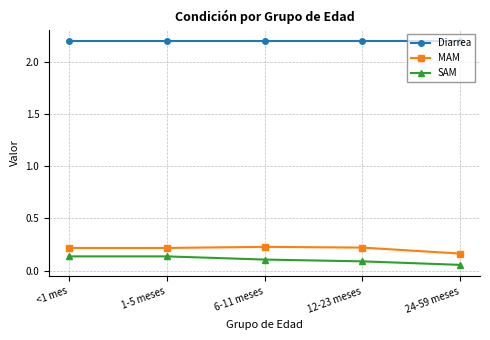

True or false: Diarrea has a value of 3.8 at <1 mes.

False